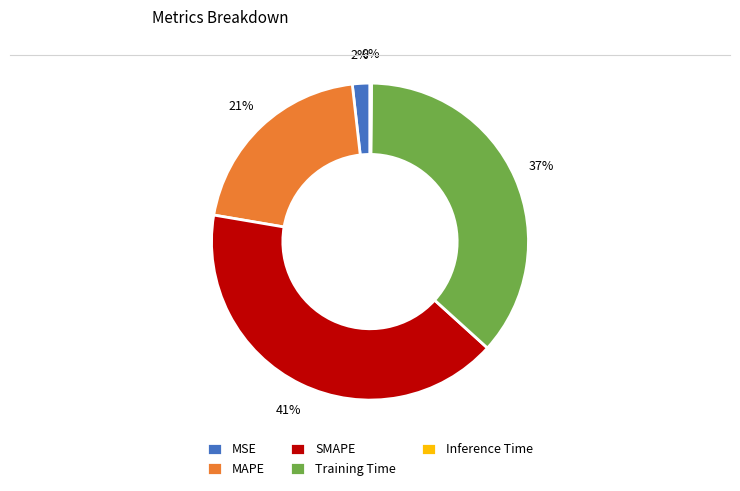

Is it true that MAPE is 9% of the pie?

False